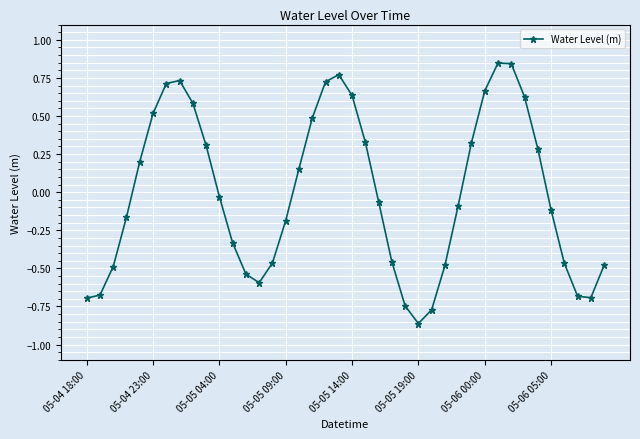

How many points are higher than both their immediate neighbors (excluding endpoints)?

3